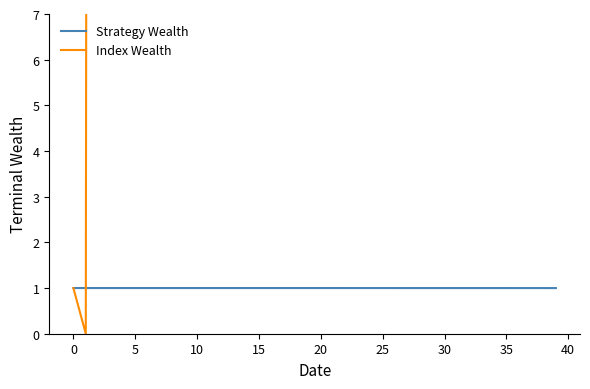

Rank the series by their average value, from highest to lowest.

Index Wealth, Strategy Wealth